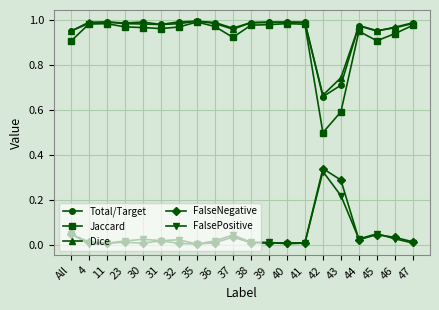

What is the total value across all series at 4?

3.0